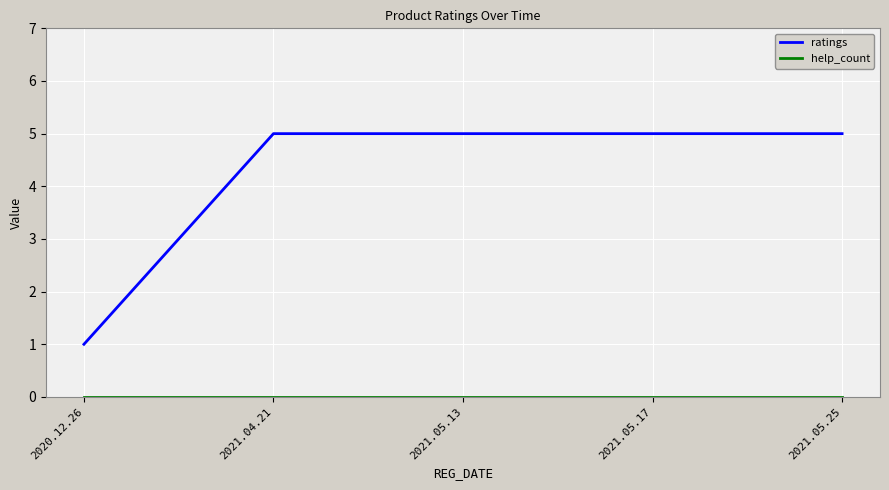

What position from the right is 2021.05.17?

2